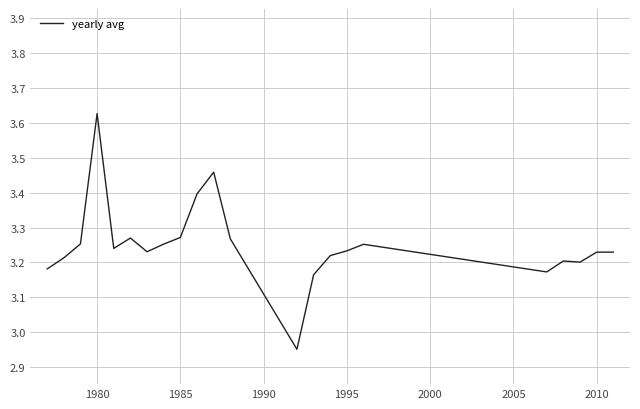

The value at 1980 is 1.1. True or false?

False